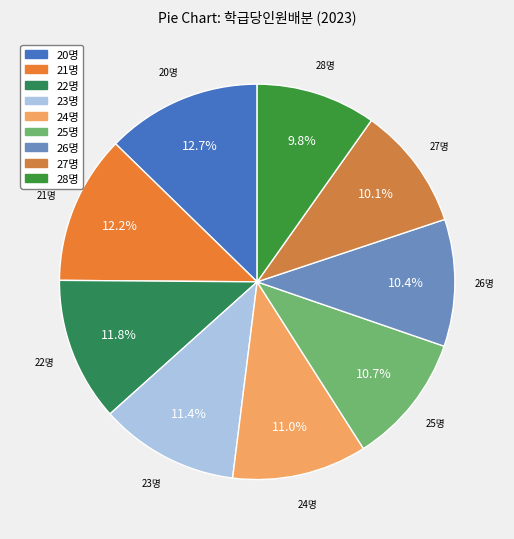

To the nearest percent, what is the difference between the largest and smallest slice percentages?

3%